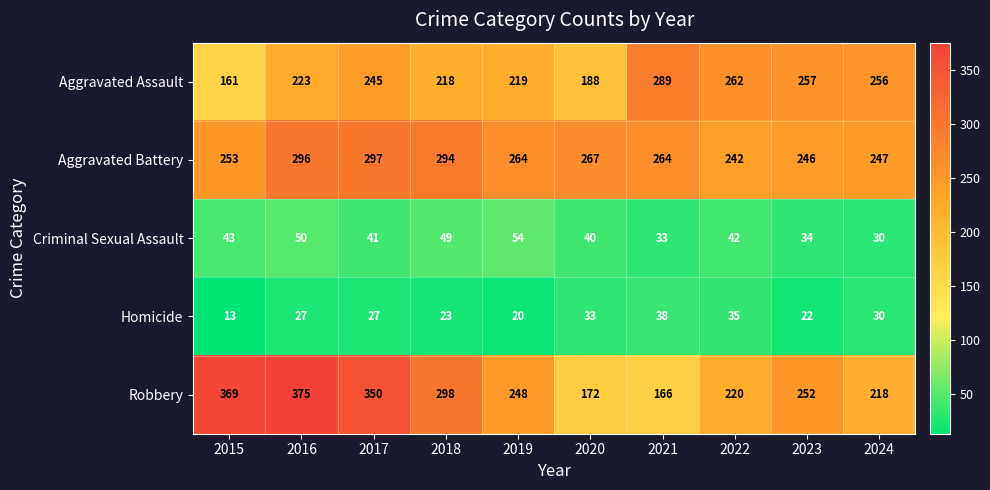

Read the Aggravated Battery value at 2020.

267